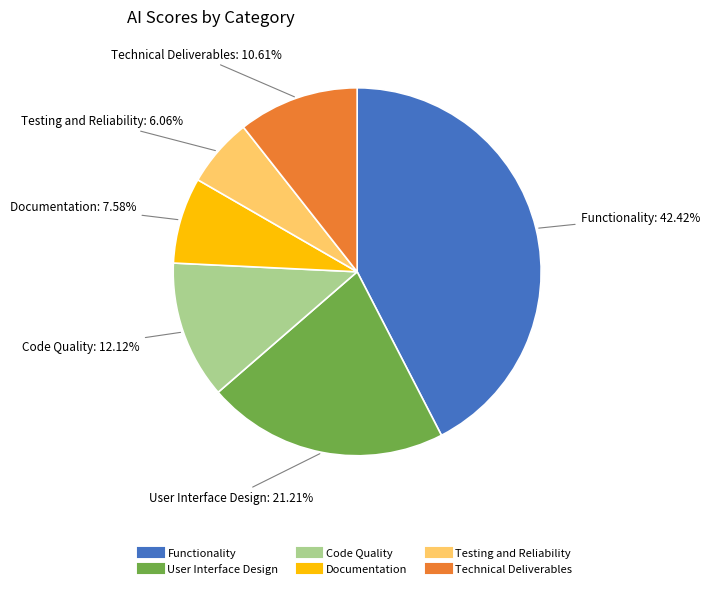

What is the largest slice in the pie chart?

Functionality